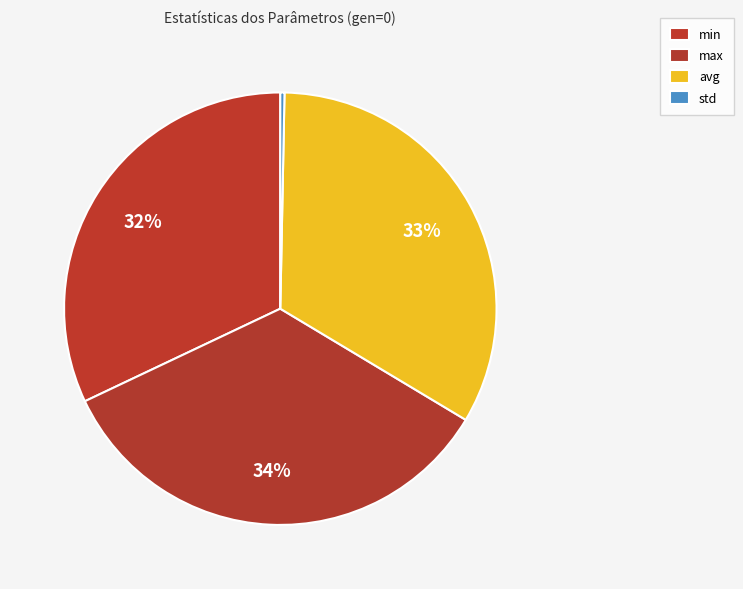

Count the number of slices in the pie.

4